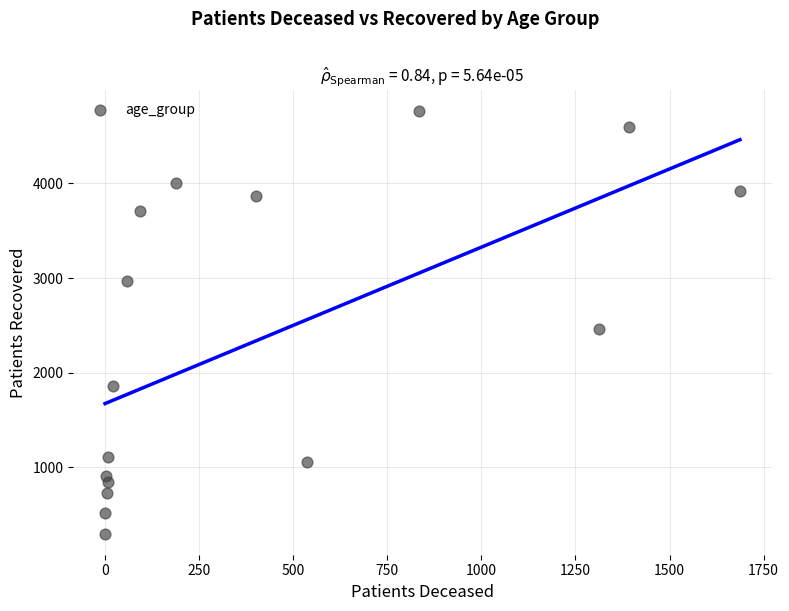

What Y value in the scatter plot is closest to 2531?

2467